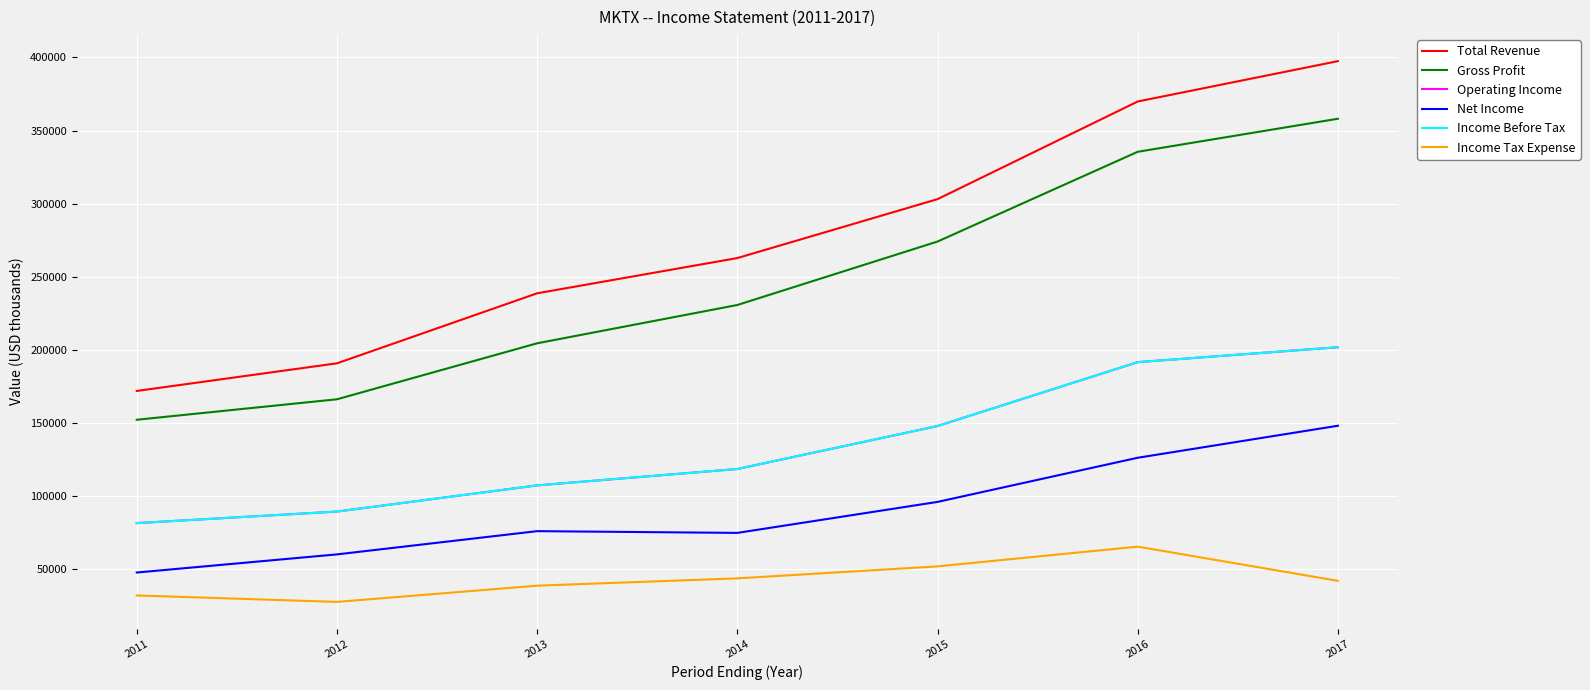

What is the difference between the highest and lowest values at 2016?

304500